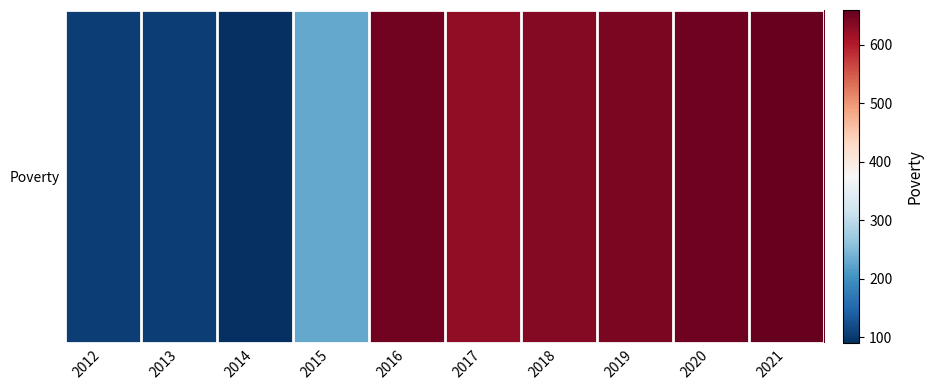

Where is the data nearest to the value 374?

2015